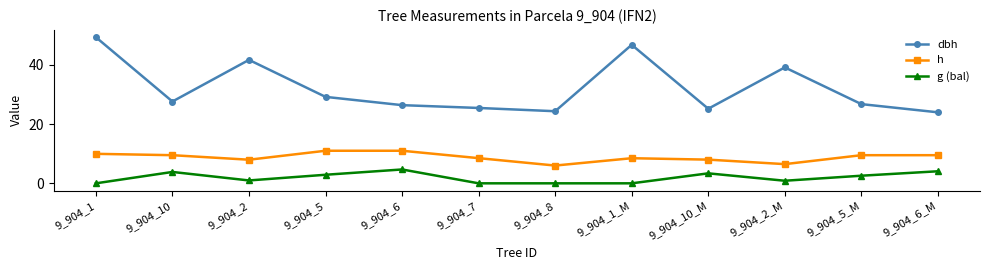

List the series in order of their peak value, lowest first.

g (bal), h, dbh